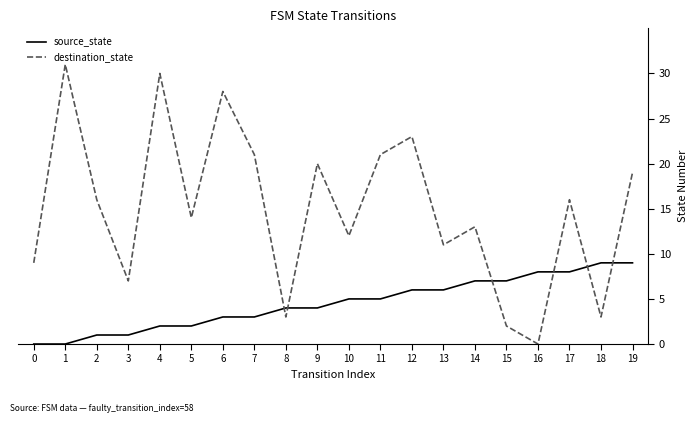

The destination_state series shows 3 at 18. True or false?

True